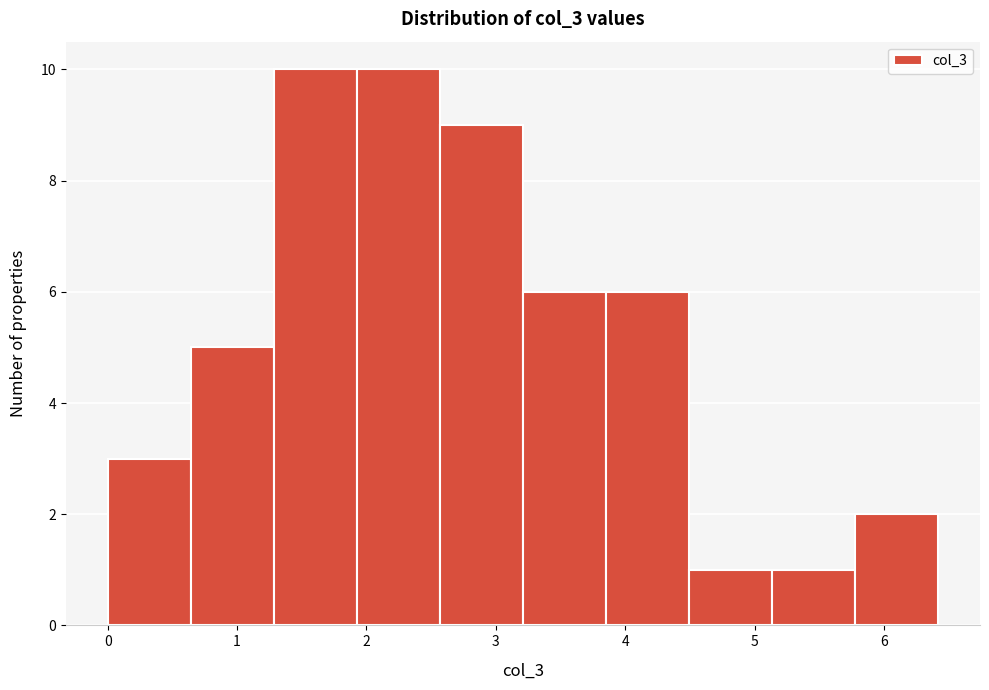

Reading left to right, list every bar in this chart as the range it spans on the x-axis followed by its height. Neither the bar edges nor the heights are printed on the chart, so give them approximately, as read against the axes.

0.0 to 0.6: 3
0.6 to 1.3: 5
1.3 to 1.9: 10
1.9 to 2.6: 10
2.6 to 3.2: 9
3.2 to 3.9: 6
3.9 to 4.5: 6
4.5 to 5.1: 1
5.1 to 5.8: 1
5.8 to 6.4: 2